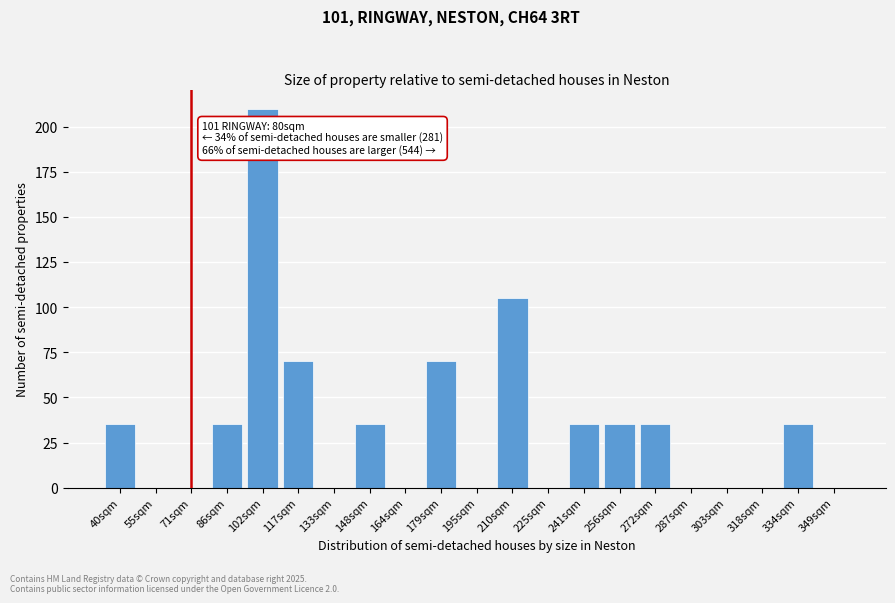

Reading left to right, transcribe all the data shown in this chart.

40sqm=35	55sqm=0	71sqm=0	86sqm=35	102sqm=210	117sqm=70	133sqm=0	148sqm=35	164sqm=0	179sqm=70	195sqm=0	210sqm=105	225sqm=0	241sqm=35	256sqm=35	272sqm=35	287sqm=0	303sqm=0	318sqm=0	334sqm=35	349sqm=0